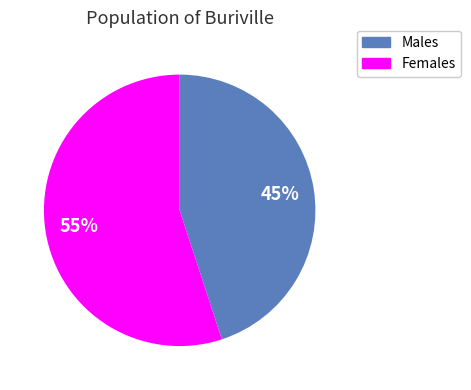

To the nearest percent, what is the difference between the largest and smallest slice percentages?

10%